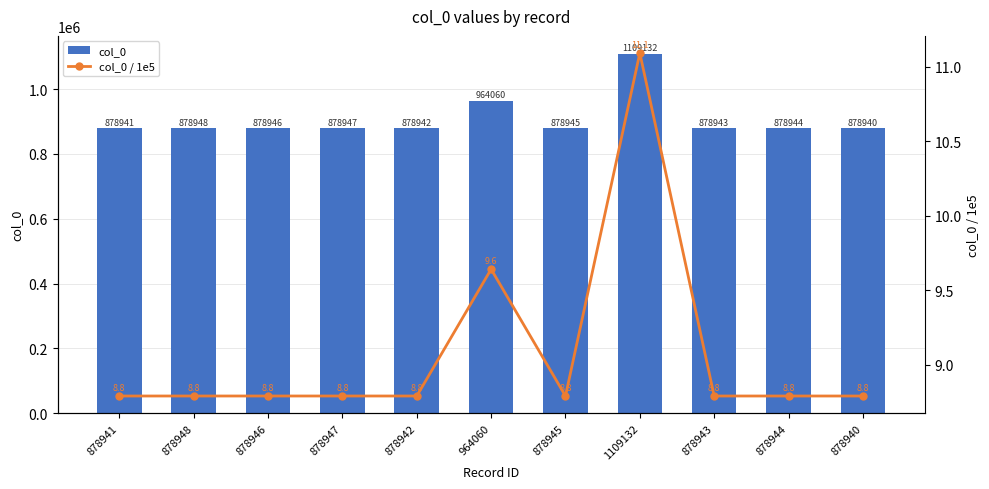

What value does the col_0 series have at 878947?

878947.0